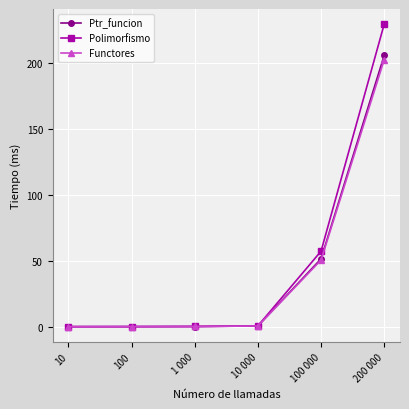

At which category does the chart reach its peak across all series?

200 000